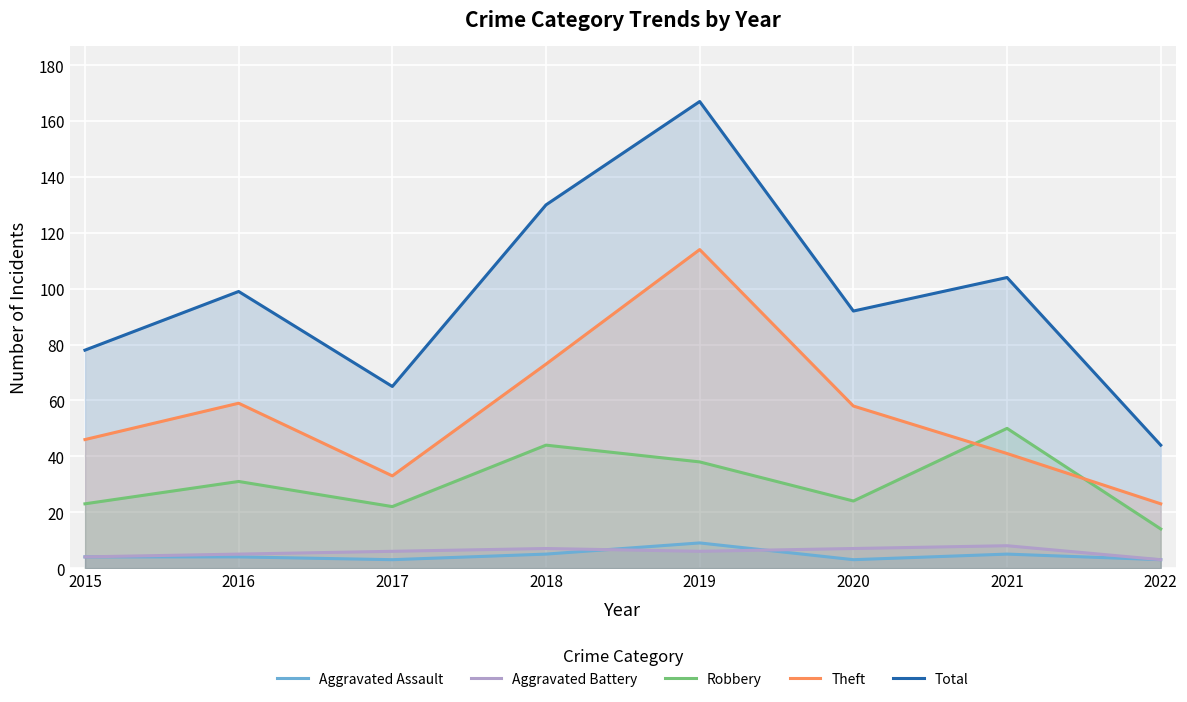

Read the Total value at 2022, to the nearest 10.

40